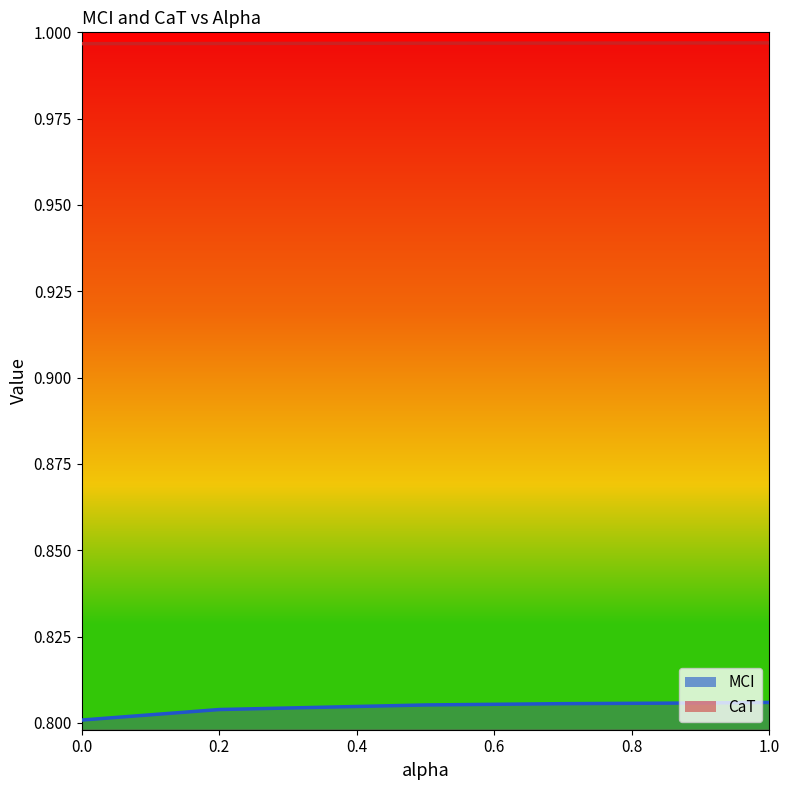

Which series has the largest total across all categories?

CaT